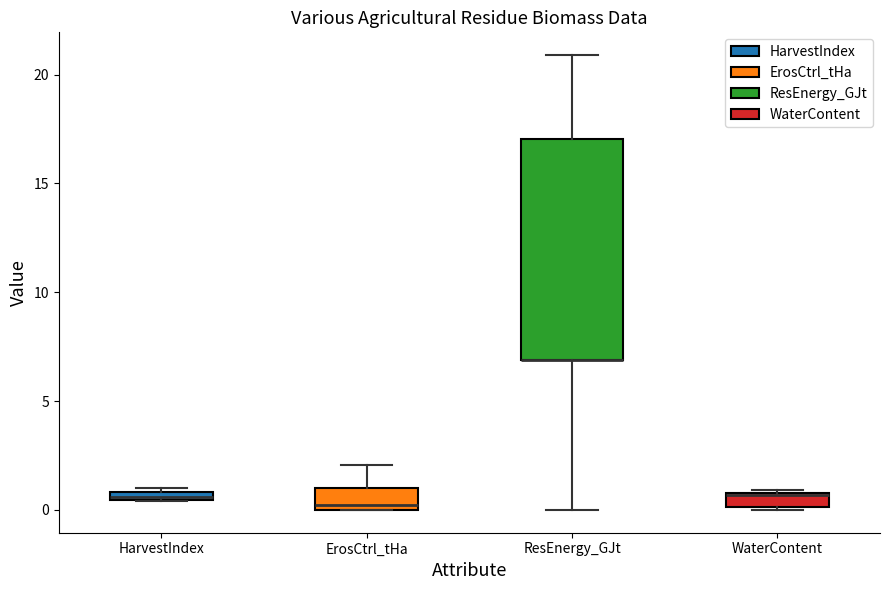

Where does the median line of the box for WaterContent sit on the y-axis? The values are not printed on the chart, so give them approximately, as read against the axis.

0.5